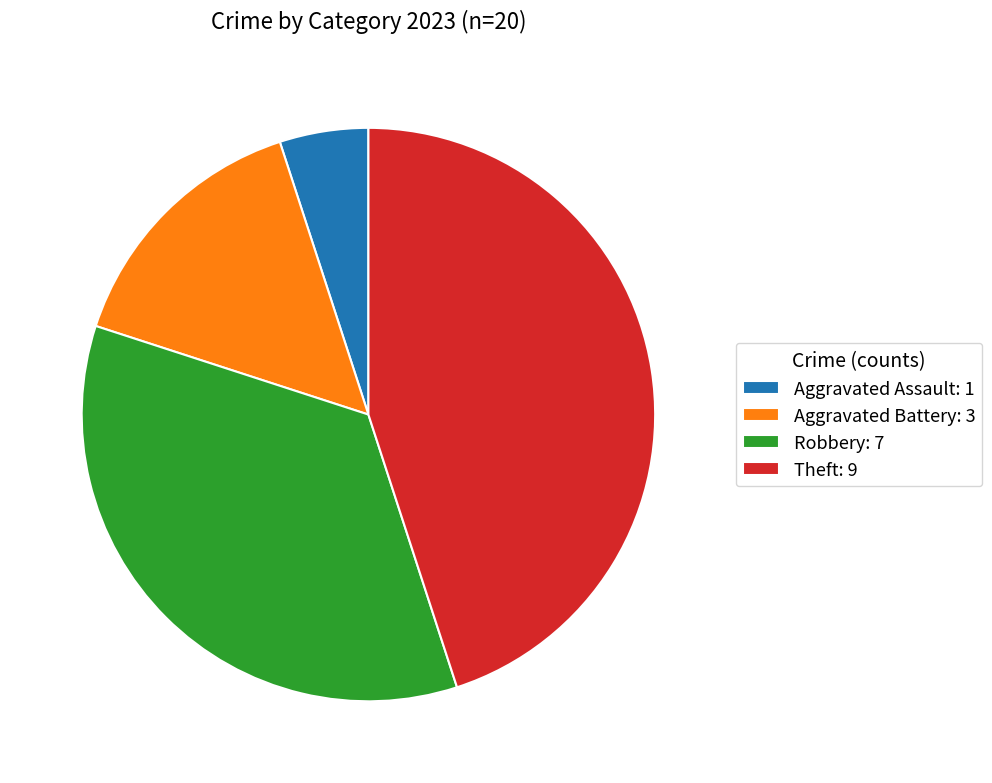

Does Aggravated Battery account for over 50% of the chart?

No